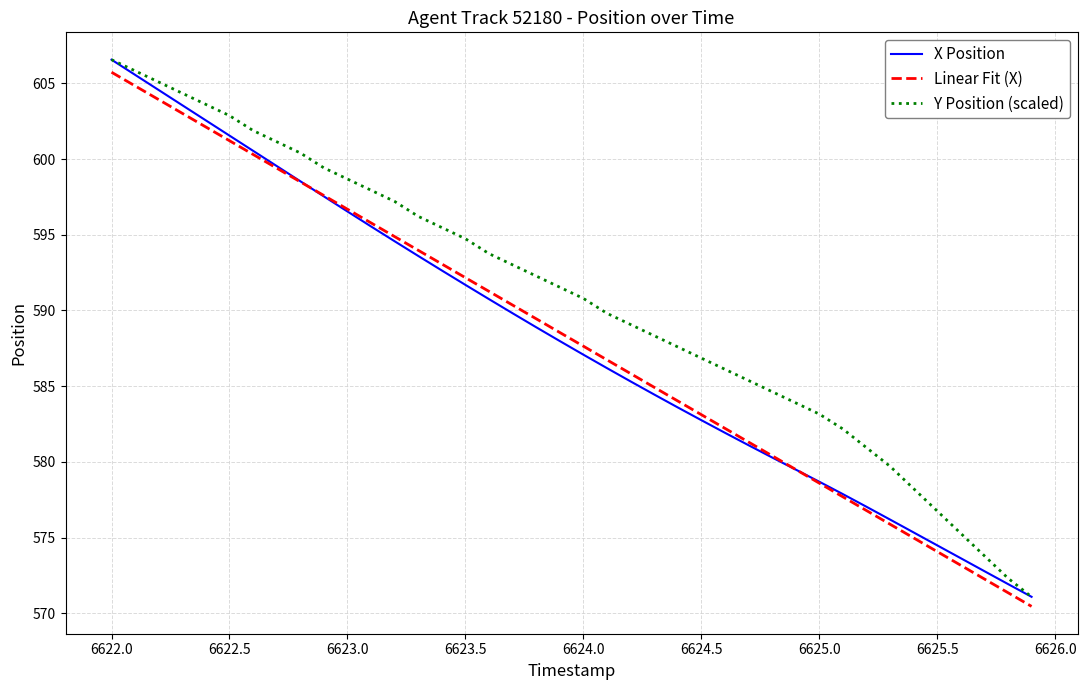

Reading left to right, list all the values displayed in this chart.

X Position: 606.6	605.6	604.6	603.6	602.6	601.5	600.5	599.5	598.5	597.5	596.5	595.5	594.6	593.6	592.6	591.7	590.7	589.8	588.9	588.0	587.1	586.2	585.3	584.5	583.6	582.8	581.9	581.1	580.3	579.5	578.7	577.9	577.0	576.2	575.3	574.5	573.6	572.8	571.9	571.1
Linear Fit (X): 605.7	604.8	603.9	603.0	602.1	601.2	600.3	599.4	598.5	597.6	596.7	595.8	594.9	594.0	593.1	592.2	591.3	590.4	589.5	588.5	587.6	586.7	585.8	584.9	584.0	583.1	582.2	581.3	580.4	579.5	578.6	577.7	576.8	575.9	575.0	574.1	573.2	572.3	571.4	570.5
Y Position (scaled): 606.6	605.8	605.1	604.3	603.6	602.9	601.9	601.1	600.4	599.4	598.7	597.9	597.2	596.2	595.5	594.7	593.8	593.0	592.3	591.5	590.8	589.8	589.1	588.3	587.6	586.9	586.1	585.4	584.6	583.9	583.2	582.2	580.9	579.7	578.2	576.8	575.3	573.8	572.3	571.1